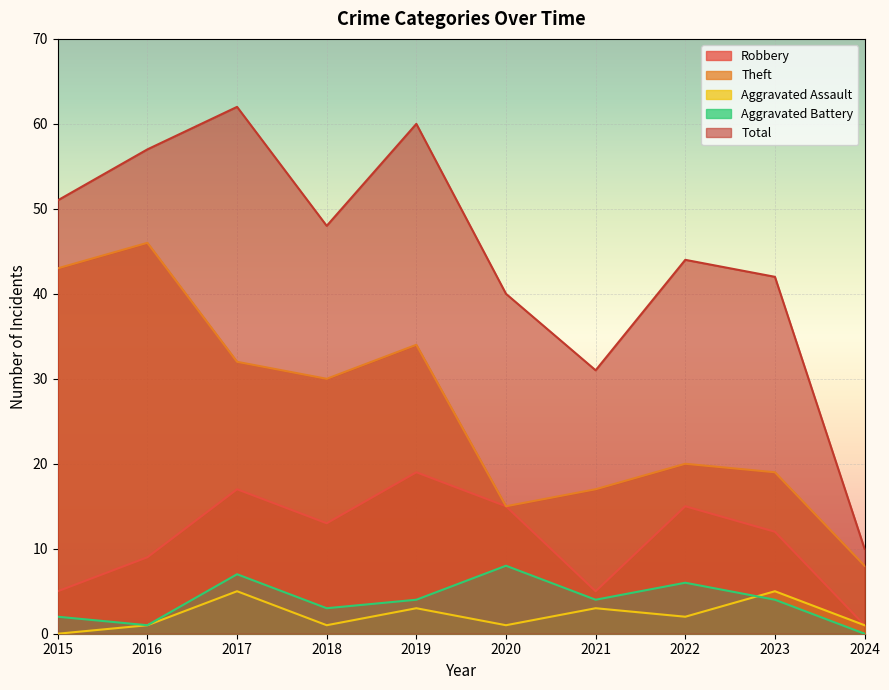

List the series in order of their peak value, lowest first.

Aggravated Assault, Aggravated Battery, Robbery, Theft, Total